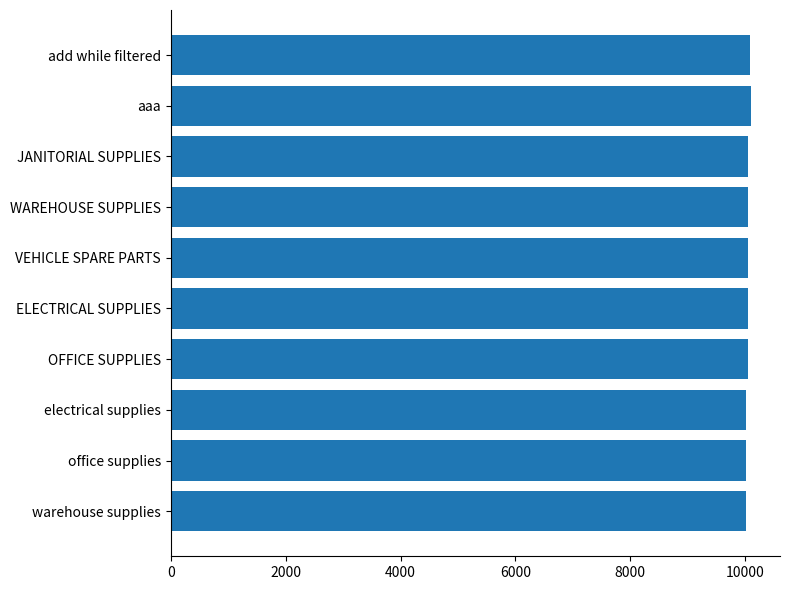

The value at warehouse supplies is 10013. True or false?

True